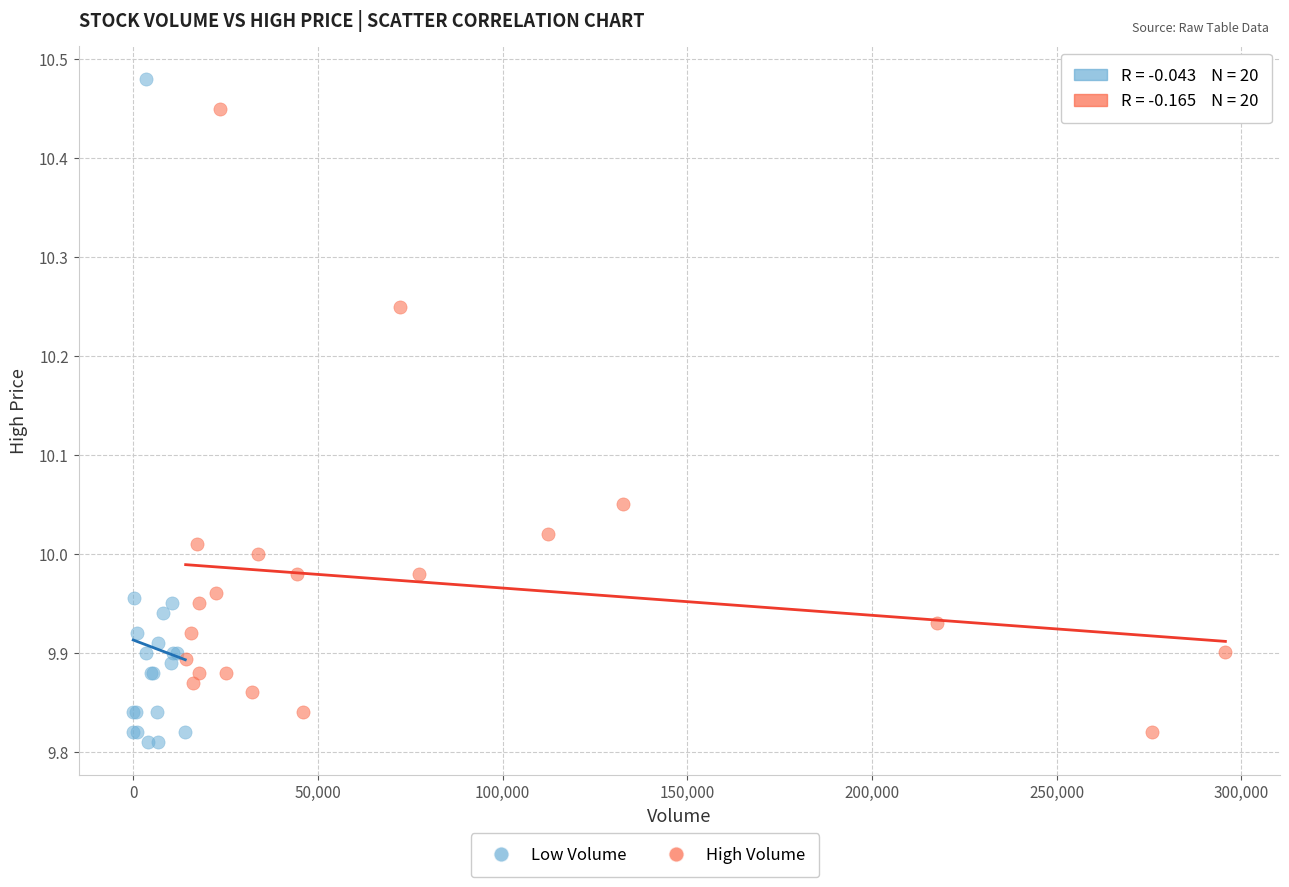

Which series has the widest spread of Y values?

Low Volume